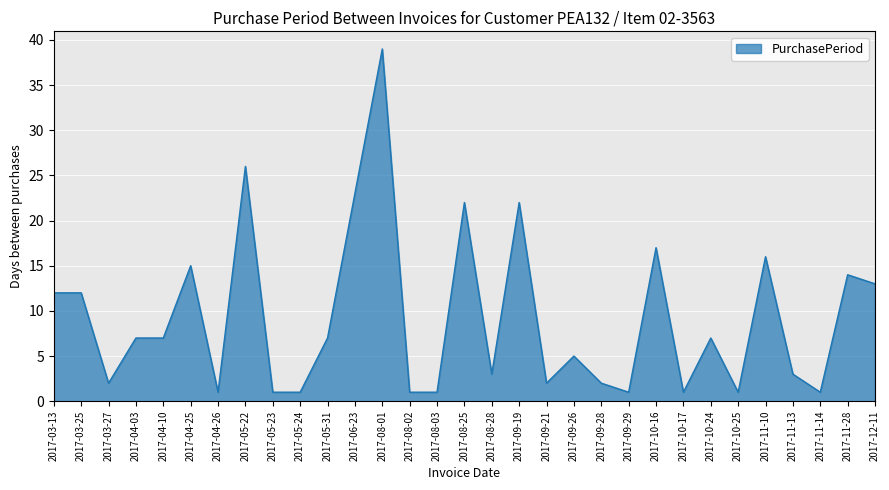

How many lines are shown in the chart?

1